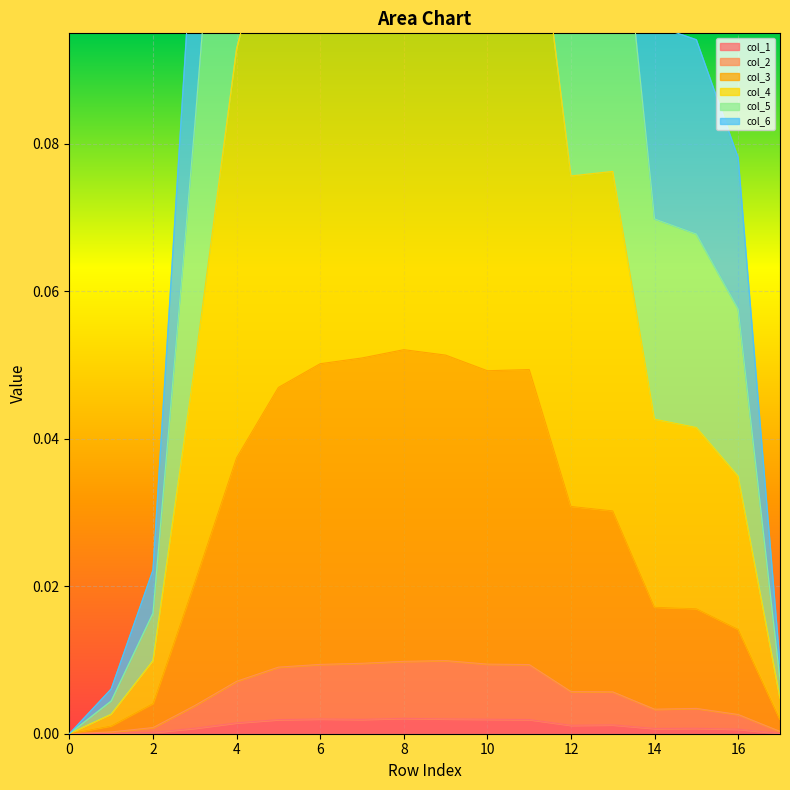

Between 14 and 13, which is larger?

13